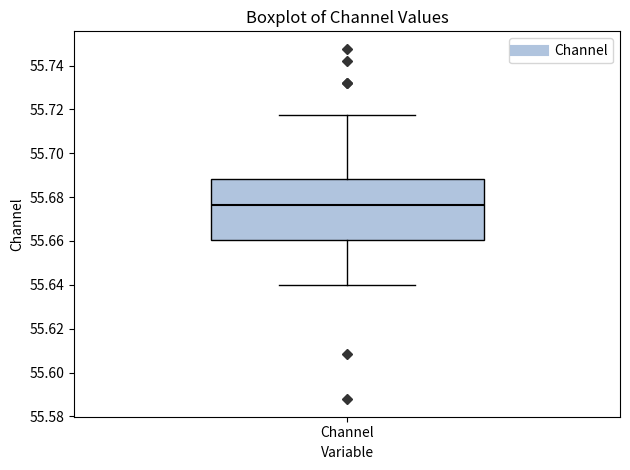

Read this box plot against the y-axis: the position of the median line, the range covered by the box, and the ends of both whiskers. The values are not printed on the chart, so give them approximately, as read against the axis.

median 55.676, box 55.660 to 55.688, whiskers 55.640 to 55.718